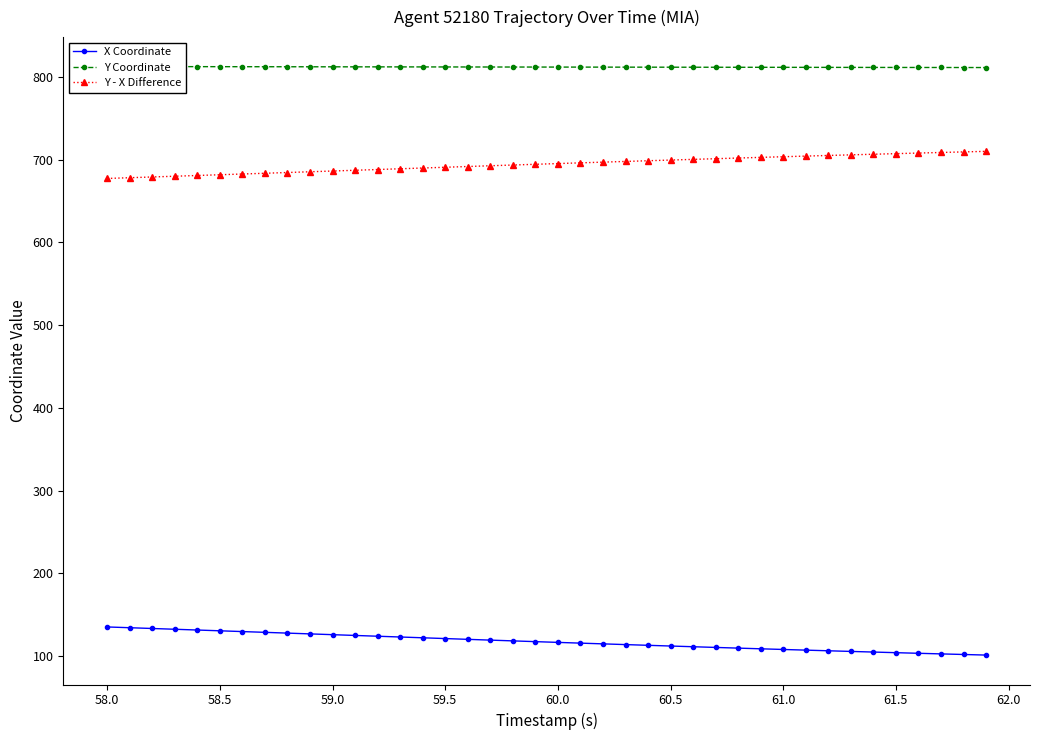

What is the highest value of the Y - X Difference series?

710.0